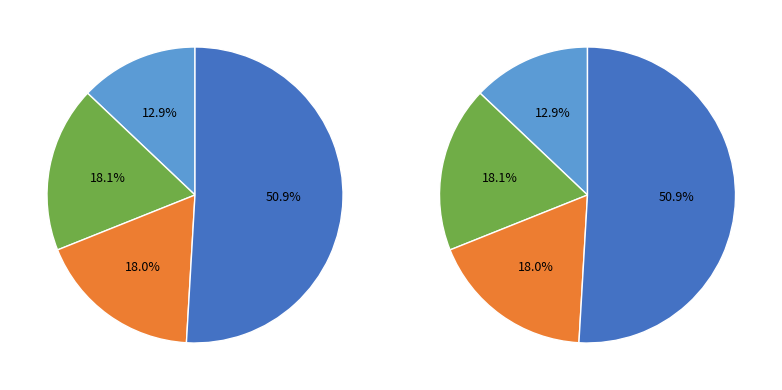

How many segments does this pie chart have?

4